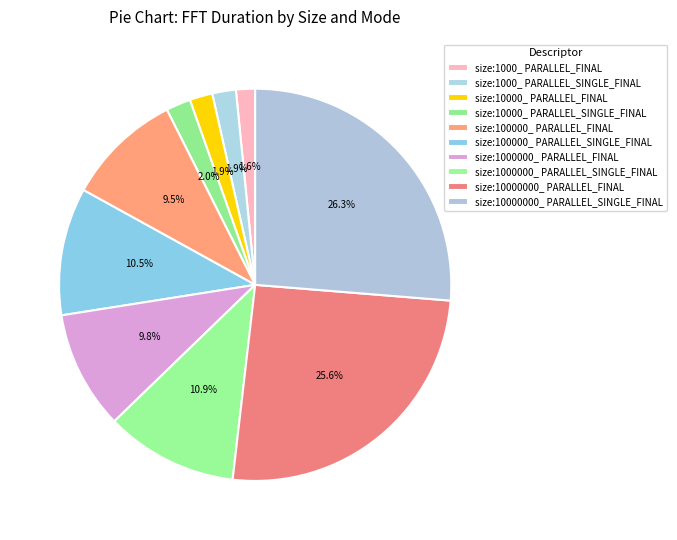

What percentage is the size:1000000_ PARALLEL_SINGLE_FINAL slice, to the nearest percent?

11%